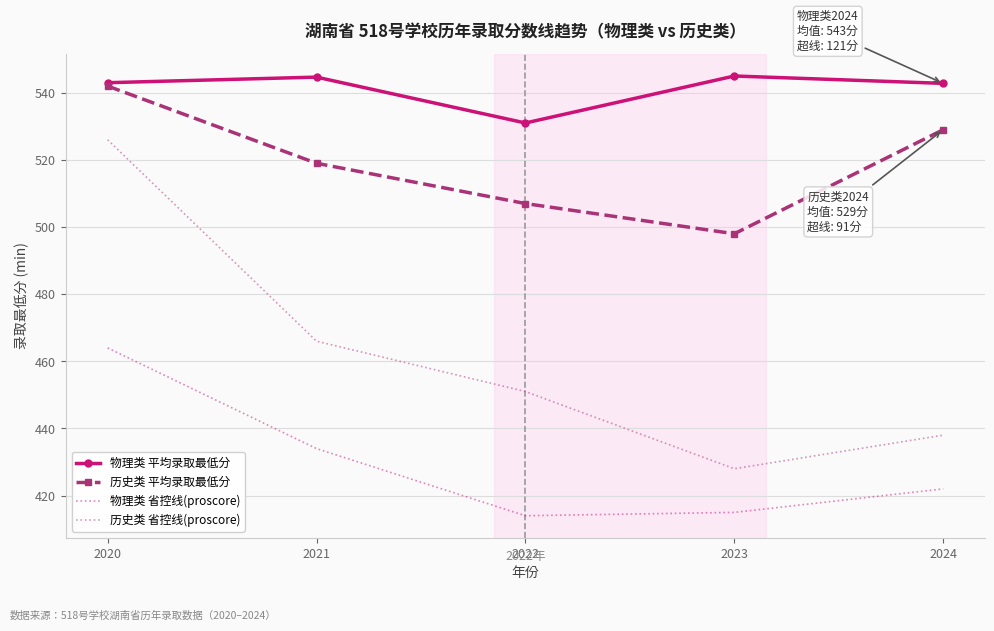

True or false: 物理类 省控线(proscore) and 物理类 平均录取最低分 intersect in this chart.

False